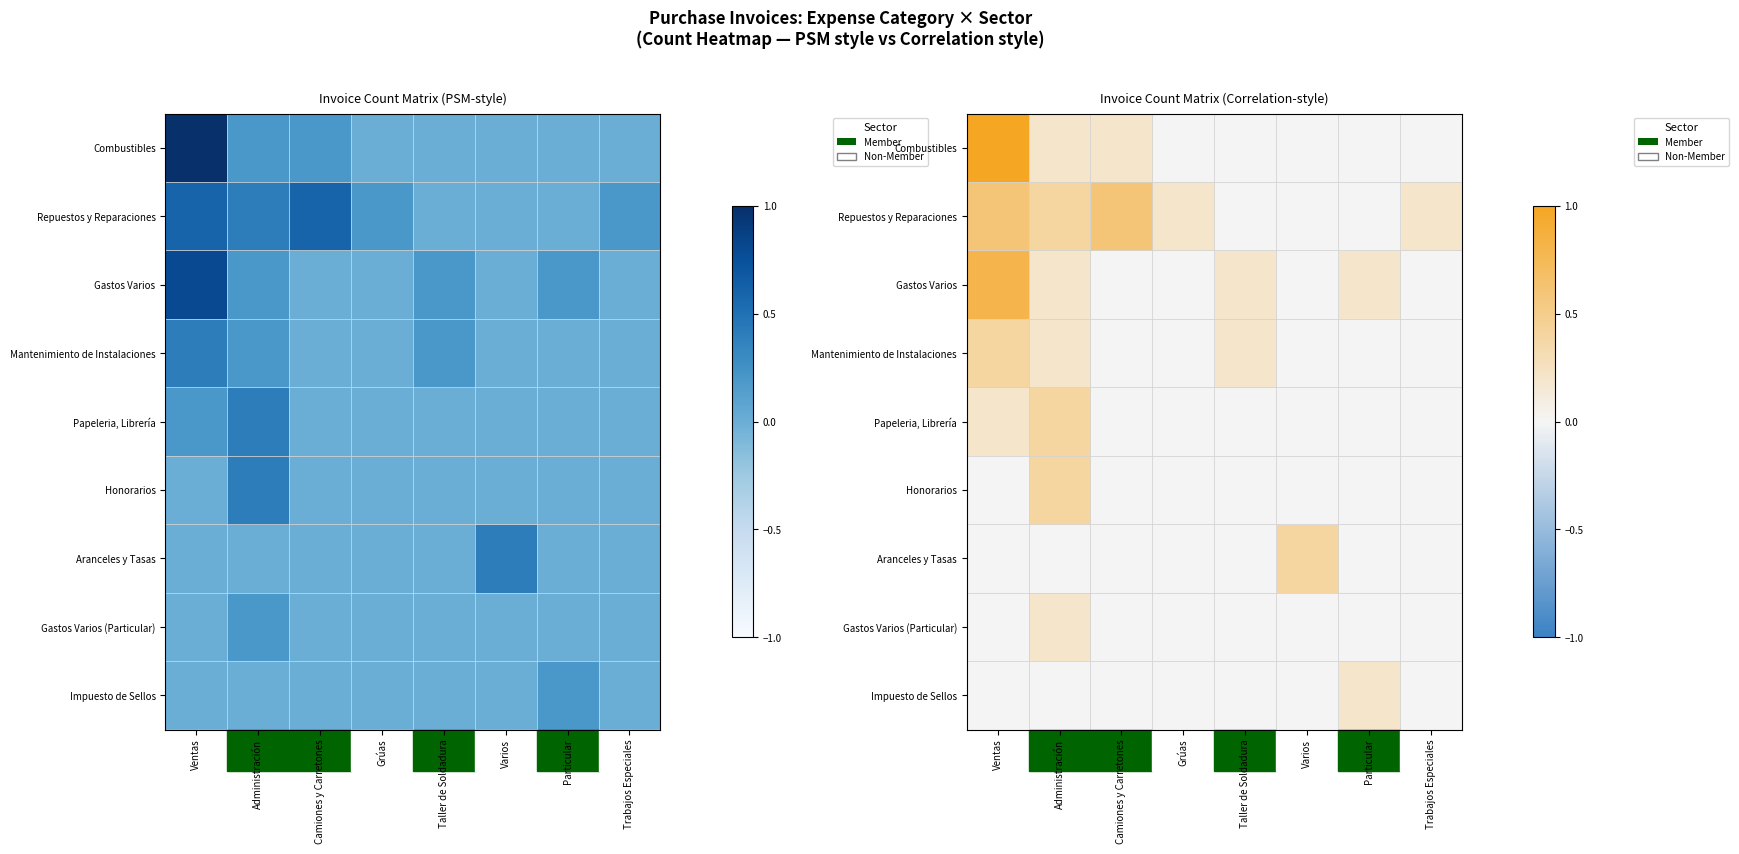

True or false: Honorarios has a value of 0.2 at Varios.

False